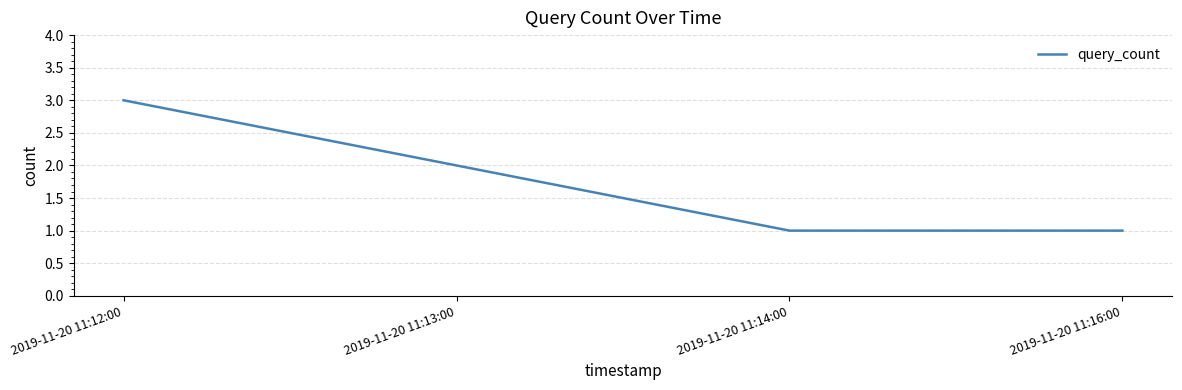

Is it true that the value at 2019-11-20 11:12:00 is 3?

True